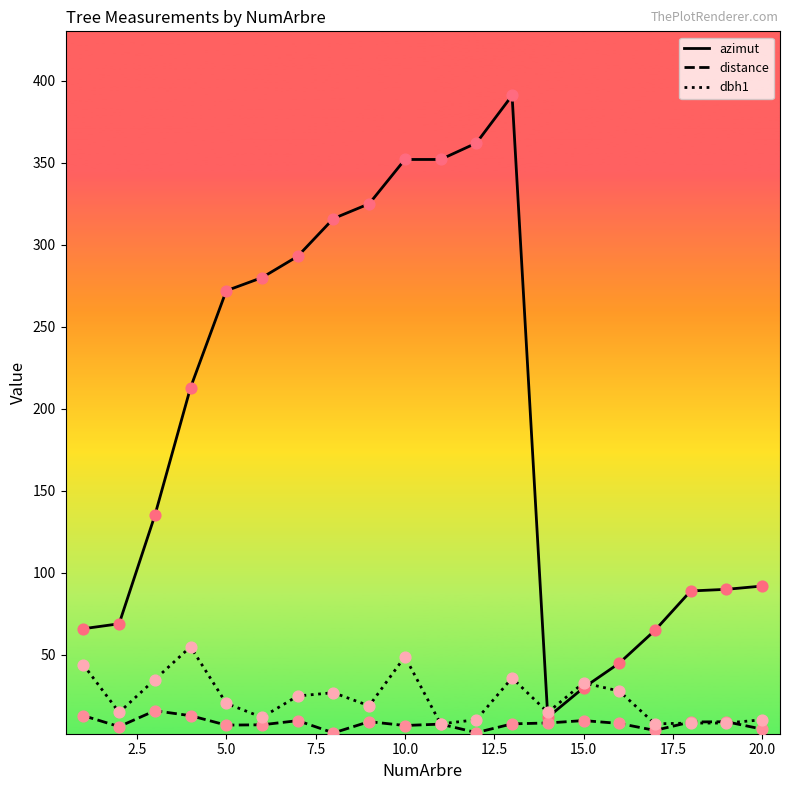

What are all the series names shown in the legend?

azimut, distance, dbh1